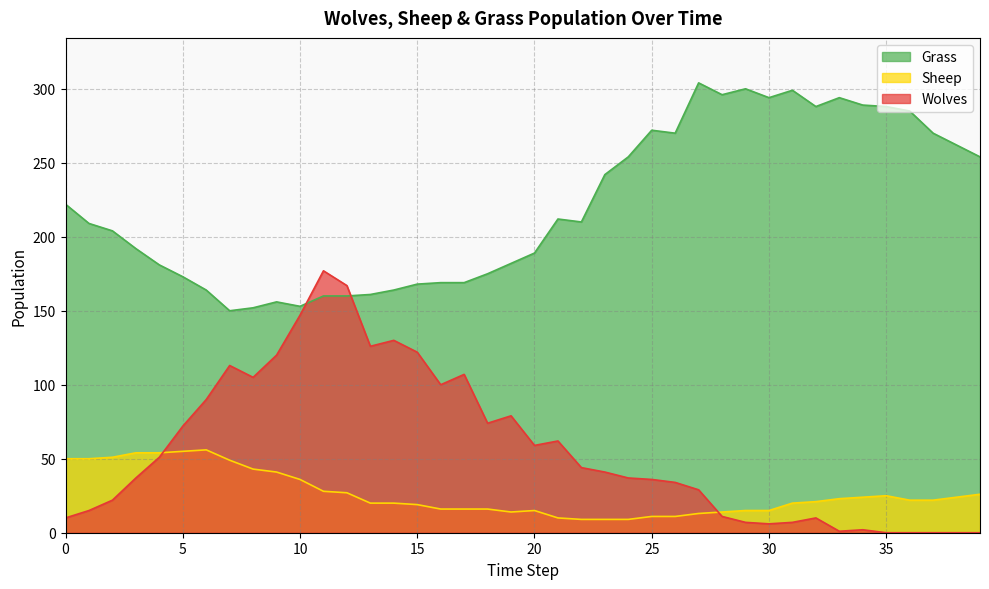

What is the value of the Sheep point at the 5th from the left?

54